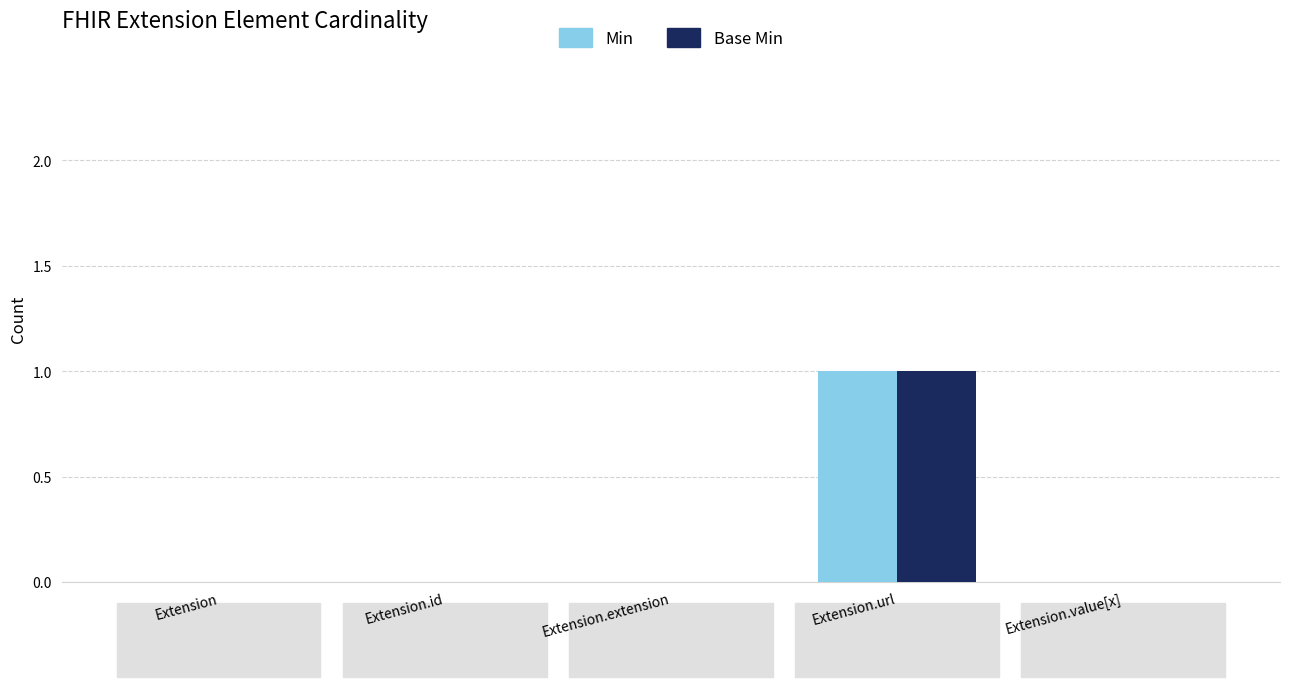

Reading left to right, list all the values displayed in this chart.

Min: Extension=0	Extension.id=0	Extension.extension=0	Extension.url=1	Extension.value[x]=0
Base Min: Extension=0	Extension.id=0	Extension.extension=0	Extension.url=1	Extension.value[x]=0